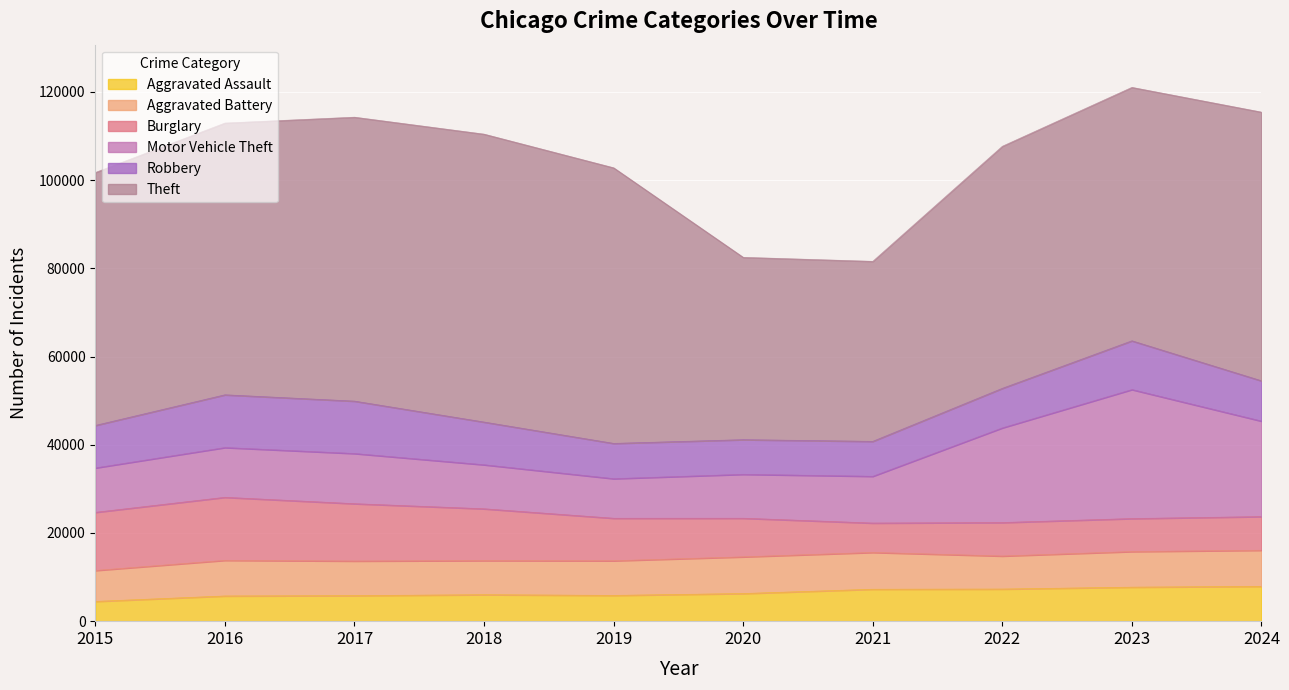

At which category does the chart reach its peak across all series?

2018